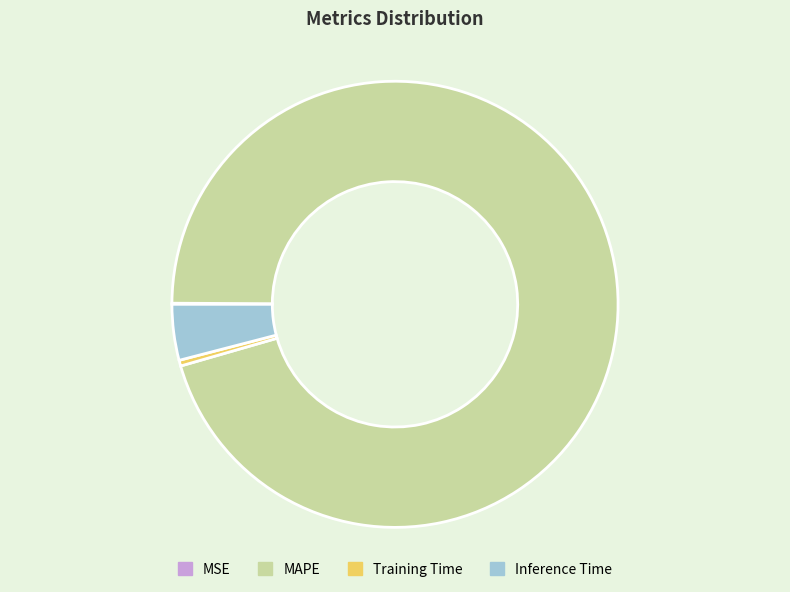

Which category has the biggest portion of the pie?

MAPE